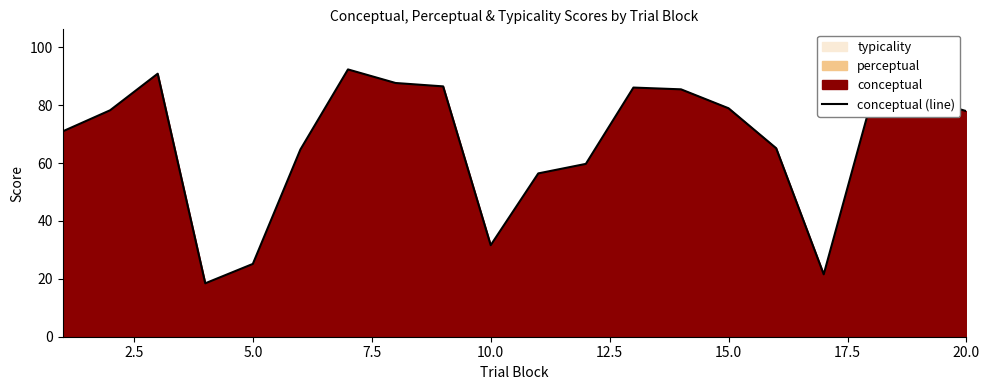

How many points are lower than both their immediate neighbors (excluding endpoints)?

3